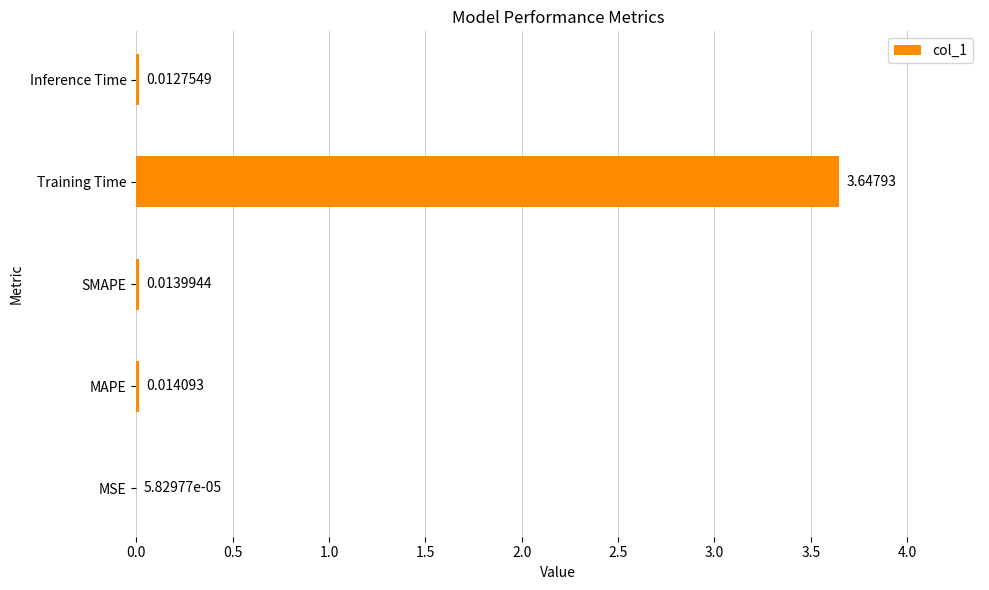

Which has a higher value, MAPE or MSE?

MAPE